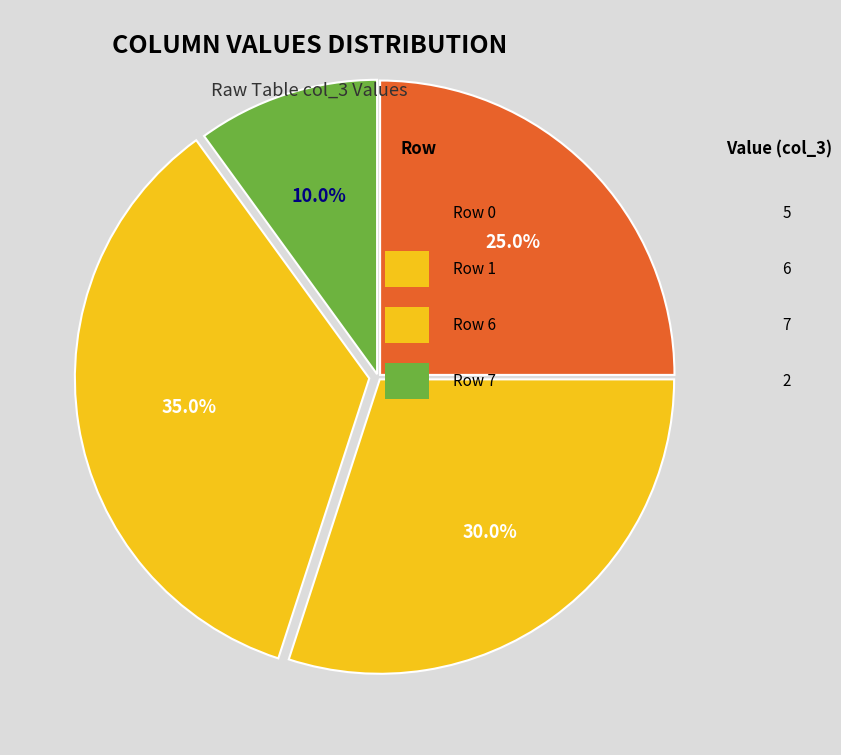

How many slices are in this pie chart?

4